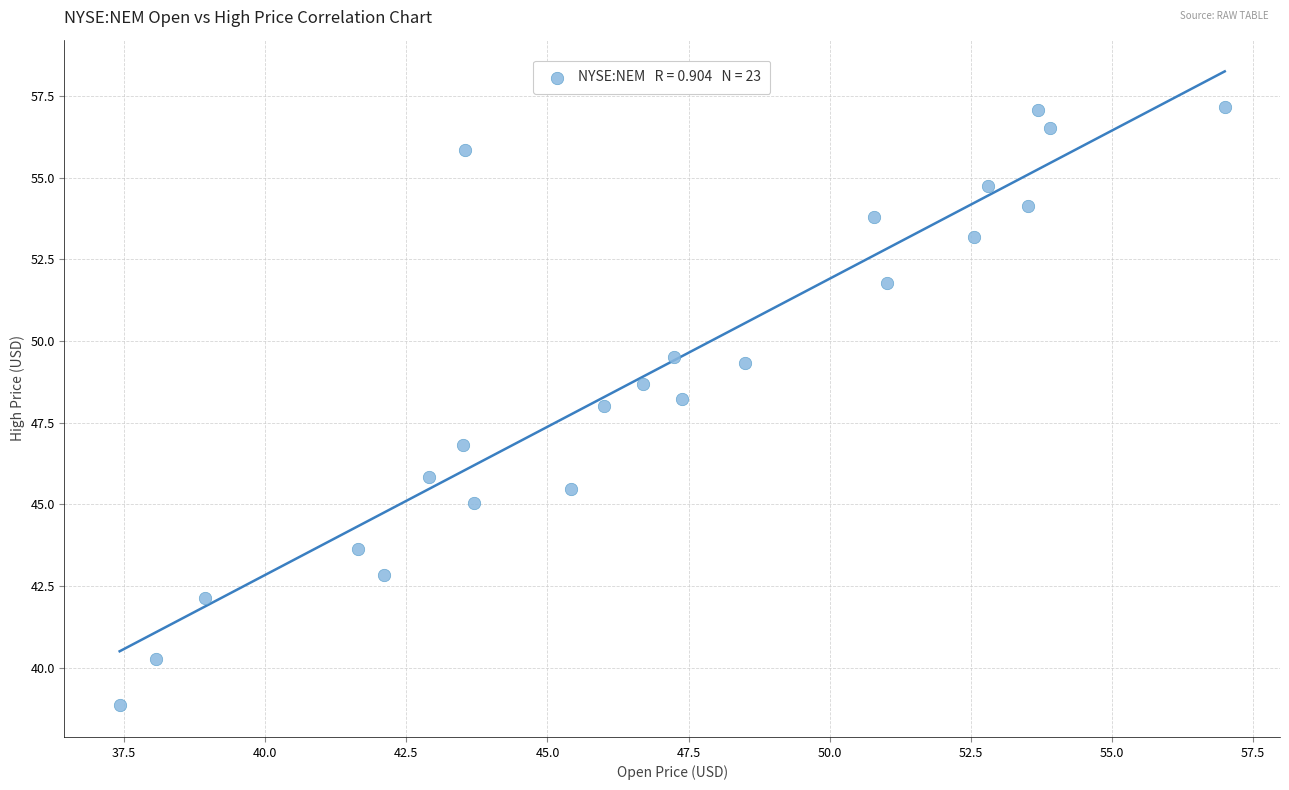

What is the range of Y values (max minus min)?

18.3